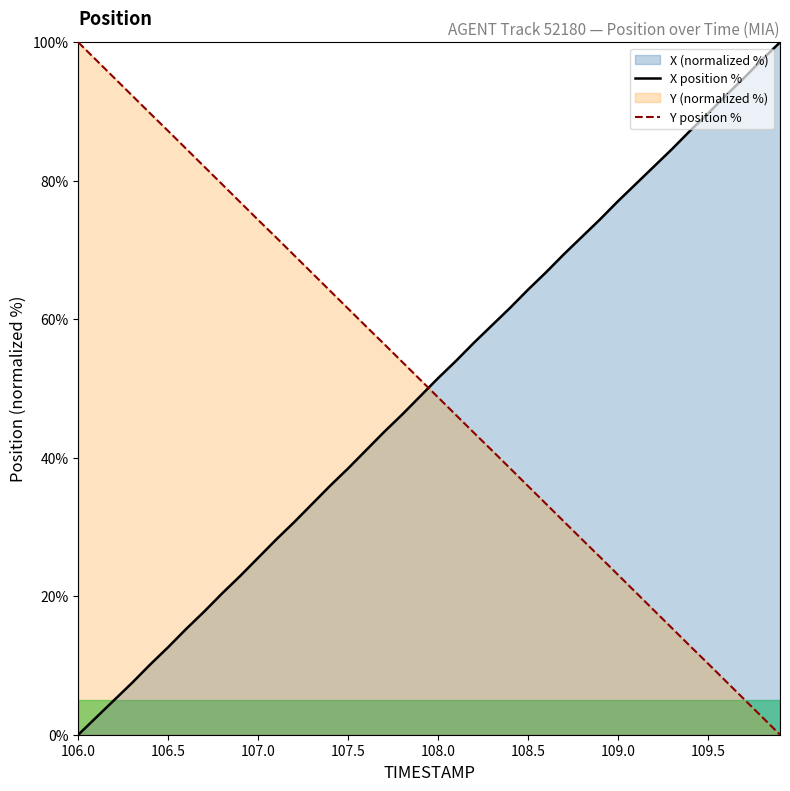

Reading left to right, what are all the values shown in this chart?

X position %: 0.0	2.5	5.0	7.5	10.2	12.7	15.3	17.8	20.4	22.9	25.6	28.2	30.7	33.3	36.0	38.5	41.1	43.7	46.2	48.9	51.5	54.0	56.6	59.1	61.7	64.3	66.8	69.4	71.9	74.4	77.1	79.6	82.1	84.6	87.2	89.7	92.4	94.9	97.5	100.0
Y position %: 100.0	97.4	94.9	92.3	89.7	87.2	84.6	82.0	79.5	76.9	74.3	71.8	69.2	66.7	64.1	61.5	59.0	56.4	53.9	51.3	48.7	46.1	43.6	41.0	38.5	35.9	33.3	30.8	28.2	25.7	23.1	20.5	18.0	15.4	12.8	10.3	7.7	5.1	2.6	0.0